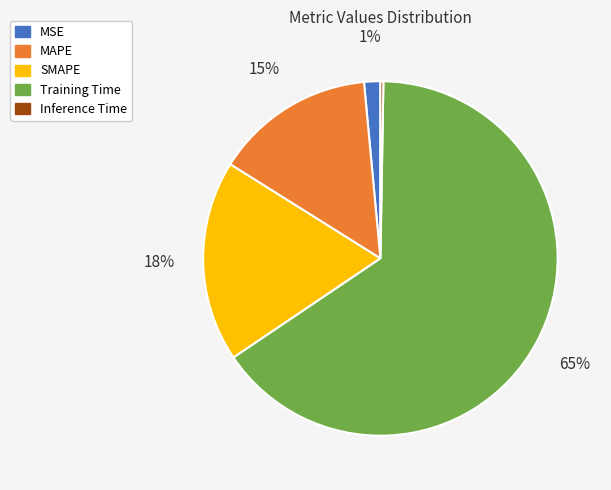

Does any single category account for the majority?

Yes